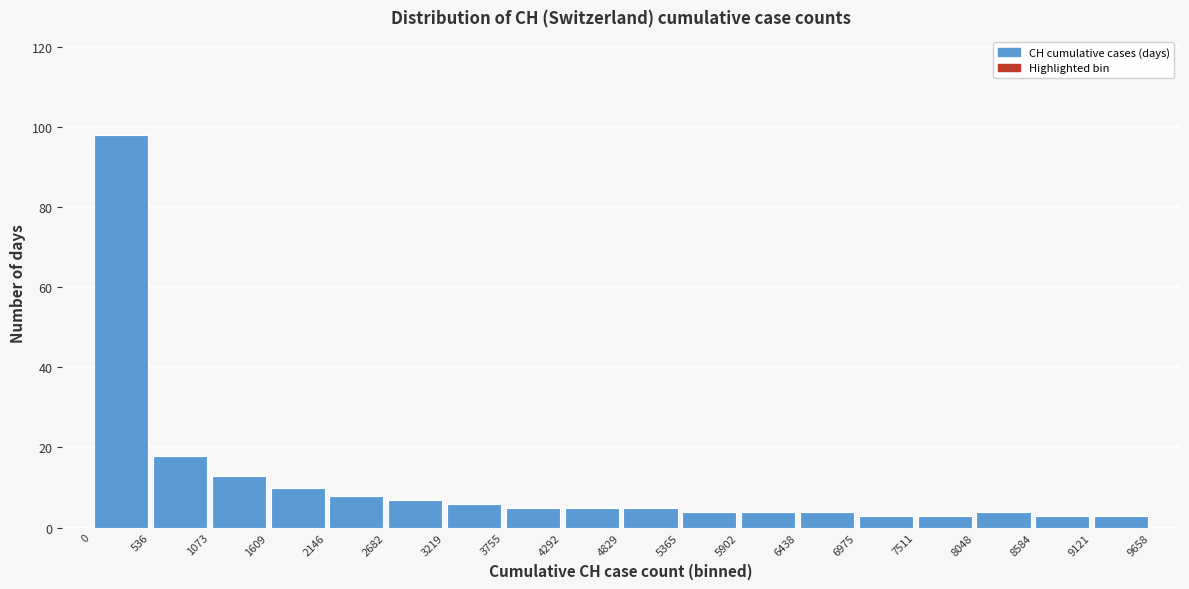

Reading left to right, list every bar in this chart as the range it spans on the x-axis followed by its height. The values are not printed on the chart, so give them approximately, as read against the axis.

0 to 536: 98
536 to 1073: 18
1073 to 1609: 14
1609 to 2146: 10
2146 to 2682: 8
2682 to 3219: 8
3219 to 3755: 6
3755 to 4292: 6
4292 to 4829: 6
4829 to 5365: 6
5365 to 5902: 4
5902 to 6438: 4
6438 to 6975: 4
6975 to 7511: 4
7511 to 8048: 4
8048 to 8584: 4
8584 to 9121: 4
9121 to 9658: 4